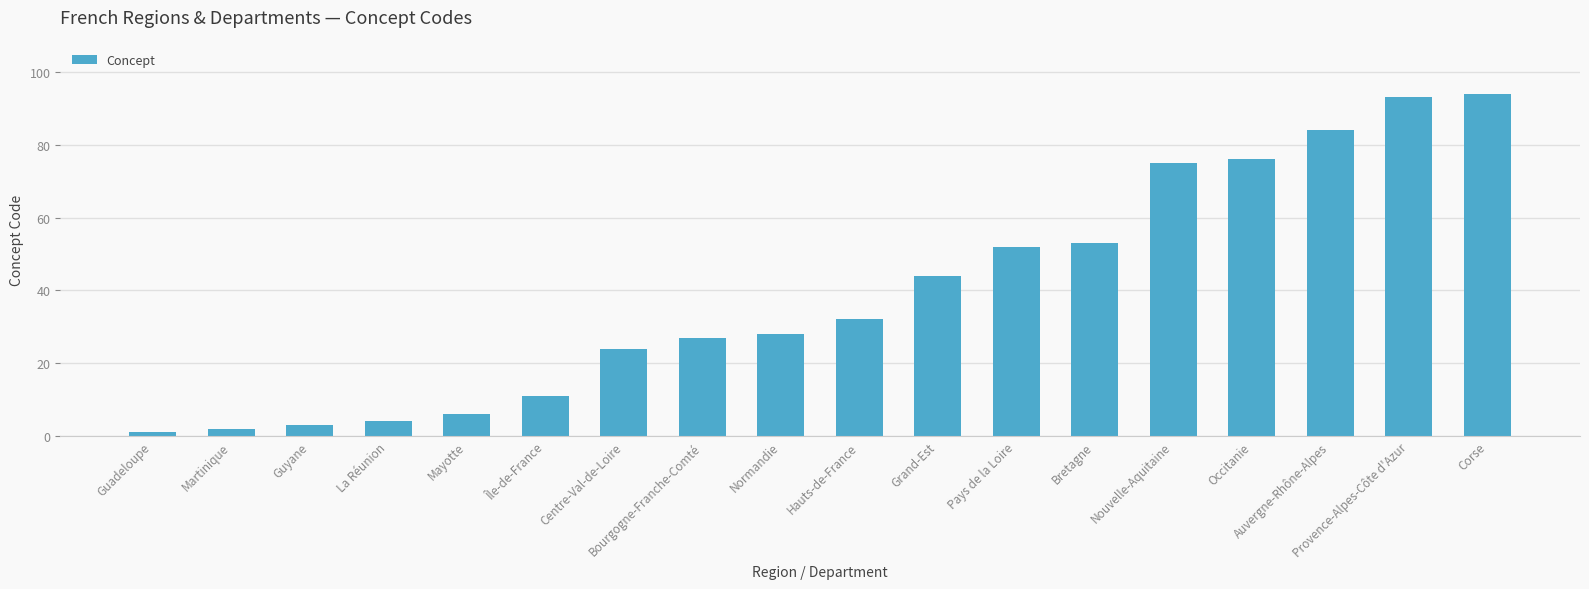

What is the average value?

39